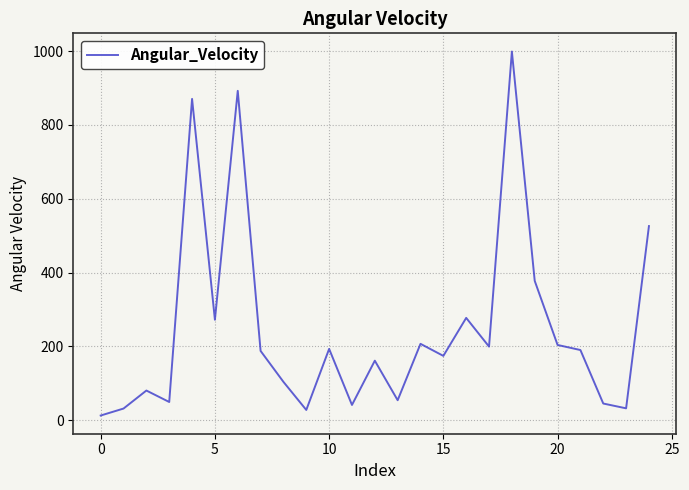

What is the greatest value displayed?

998.8